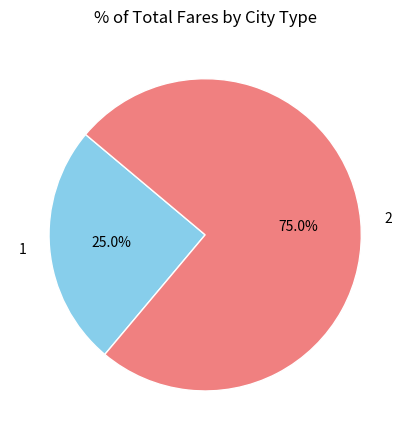

Which has a higher value, 2 or 1?

2